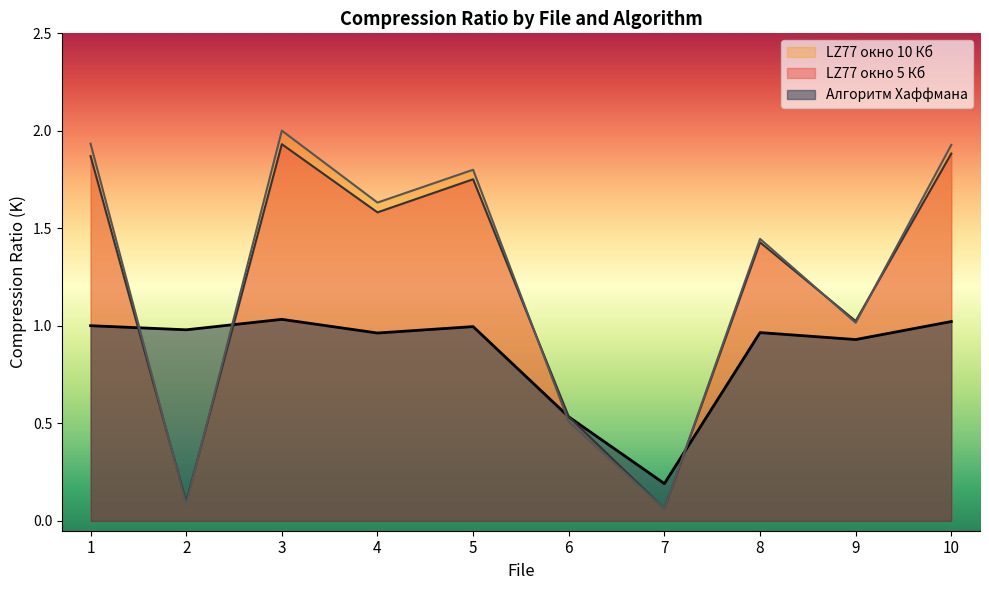

Which series ends up on top after the final intersection of Алгоритм Хаффмана (S2) and LZ77 окно 5 Кб (S2)?

LZ77 окно 5 Кб (S2)